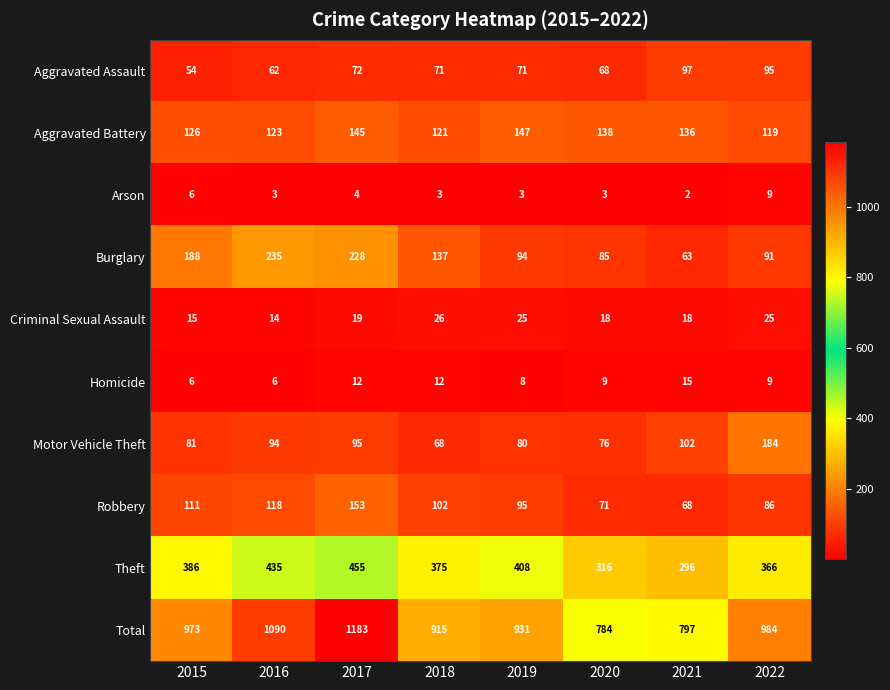

What is the difference between the Robbery values at 2016 and 2020?

47